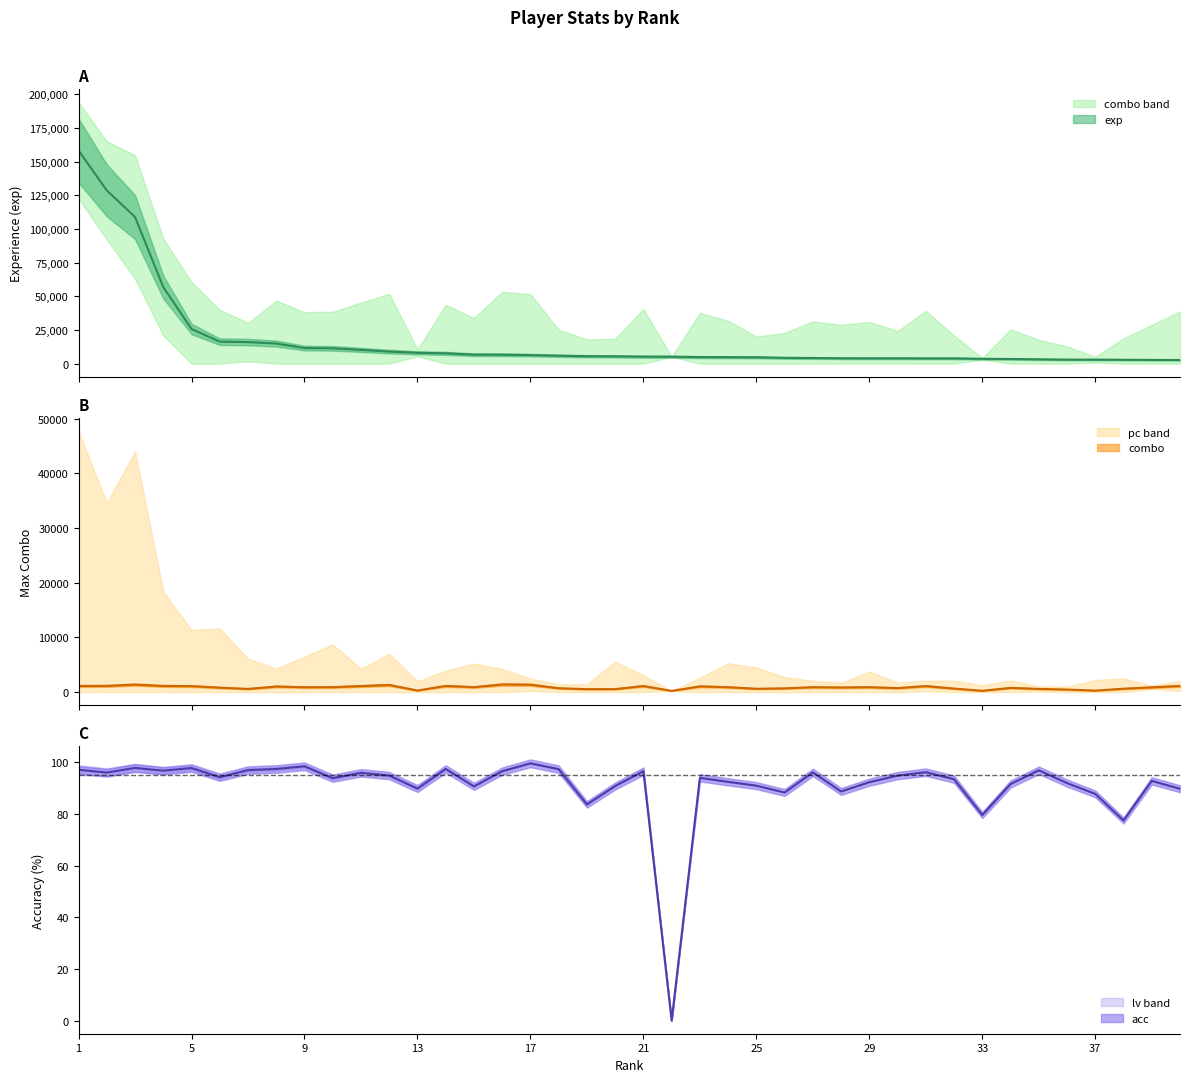

How many values in the exp series exceed 5389?

19